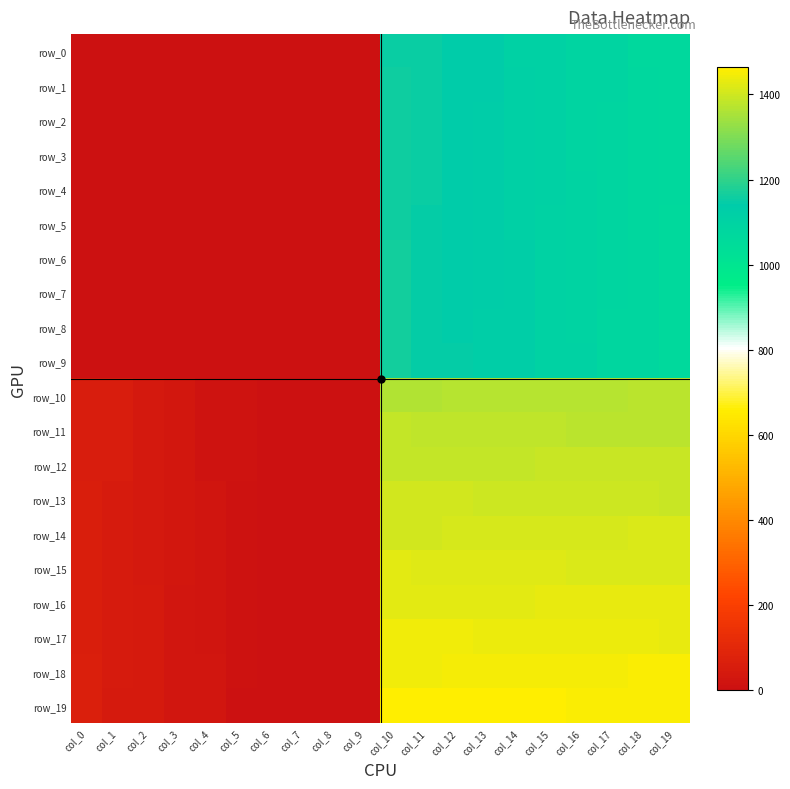

What is the difference between the maximum and minimum values in the row_6 series?

1161.0